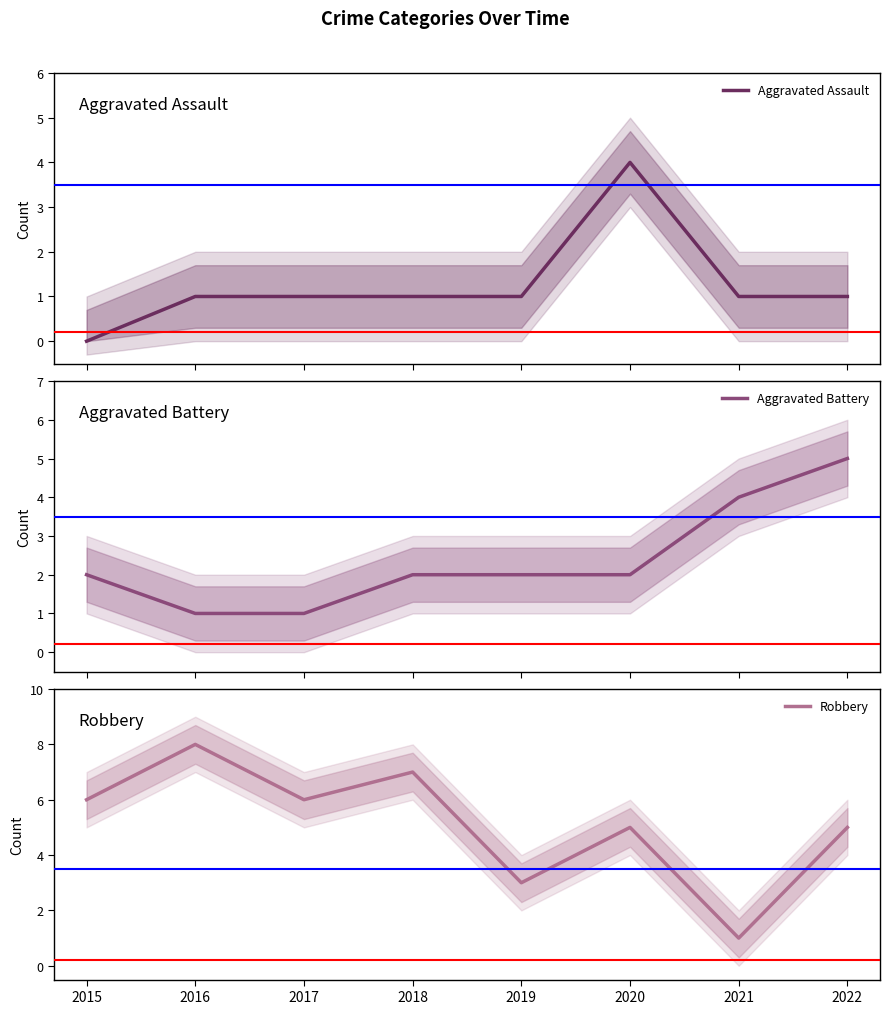

What is the average value of the Robbery series?

5